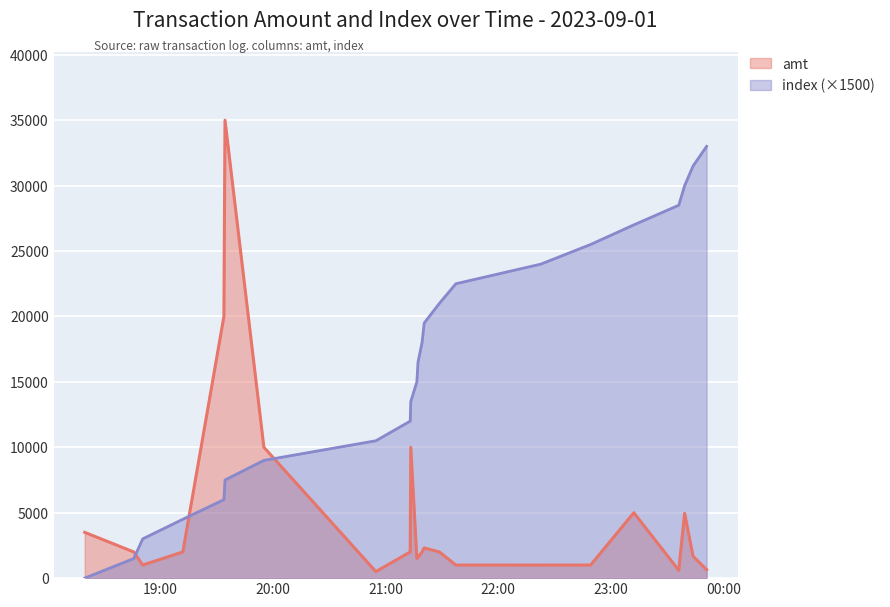

True or false: amt and index intersect in this chart.

True